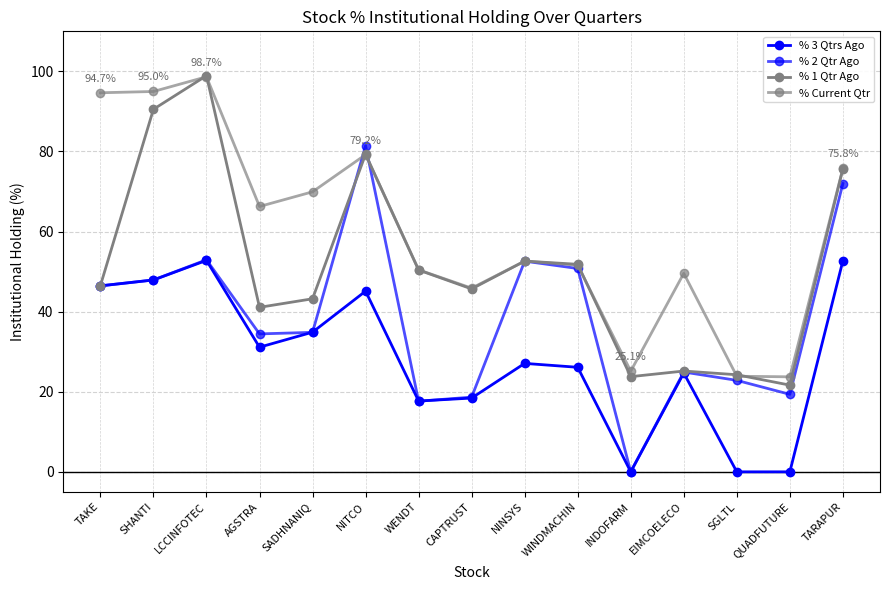

True or false: % 1 Qtr Ago has a value of 29.6 at NITCO.

False